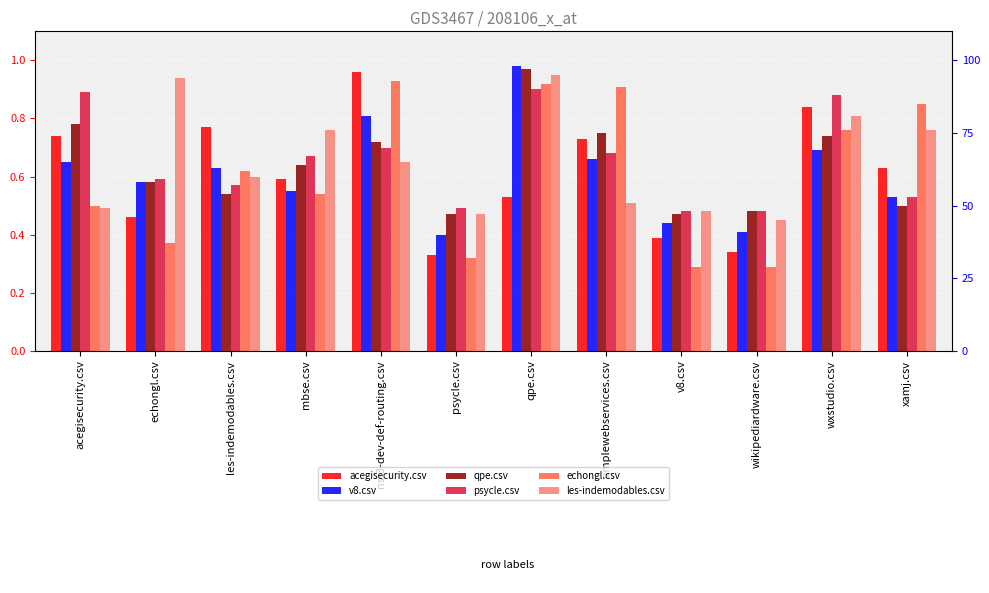

What is the total value across all series at mbse.csv?

3.8